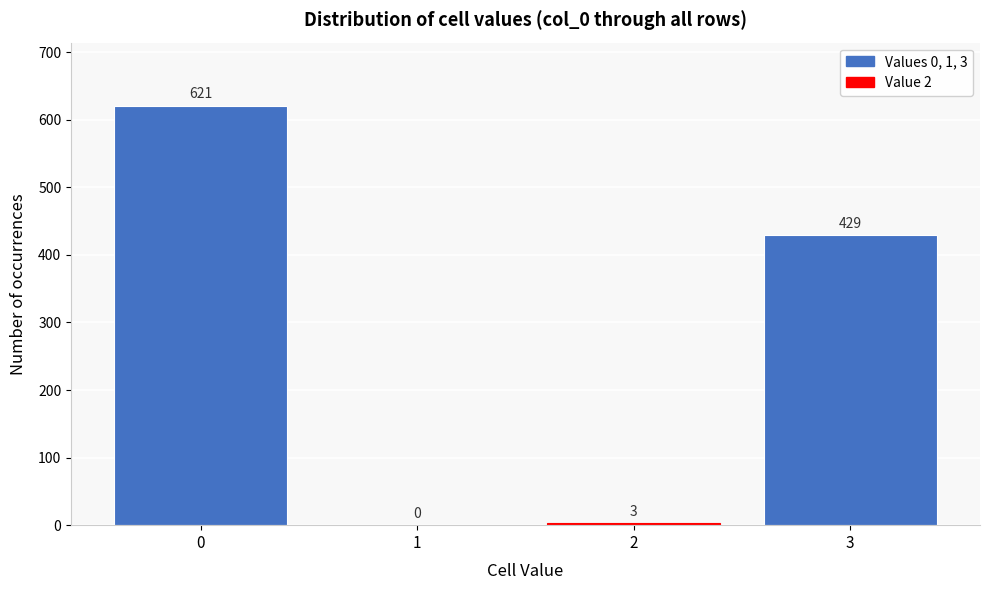

Reading right to left, transcribe all the data shown in this chart.

3=429	2=3	1=0	0=621